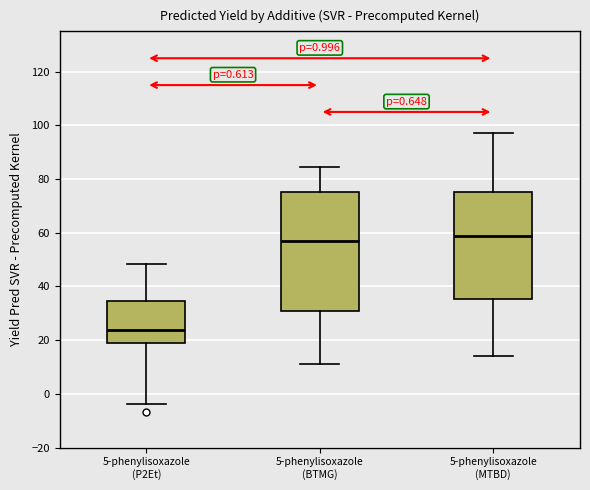

Where is the lower edge of the box for 5-phenylisoxazole (MTBD) on the y-axis? The values are not printed on the chart, so give them approximately, as read against the axis.

36